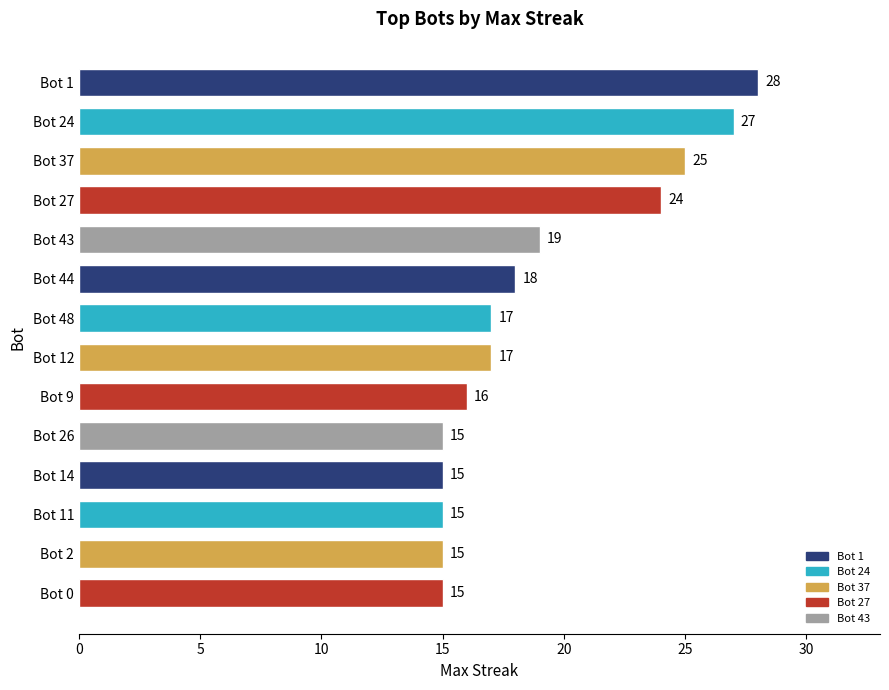

Are the bars grouped side by side (vs. stacked)?

No